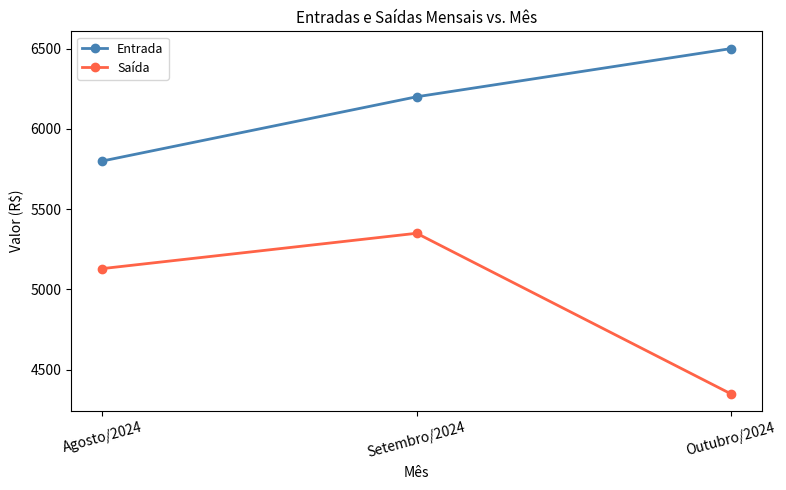

What is the spread (max minus min) of values at Outubro/2024?

2150